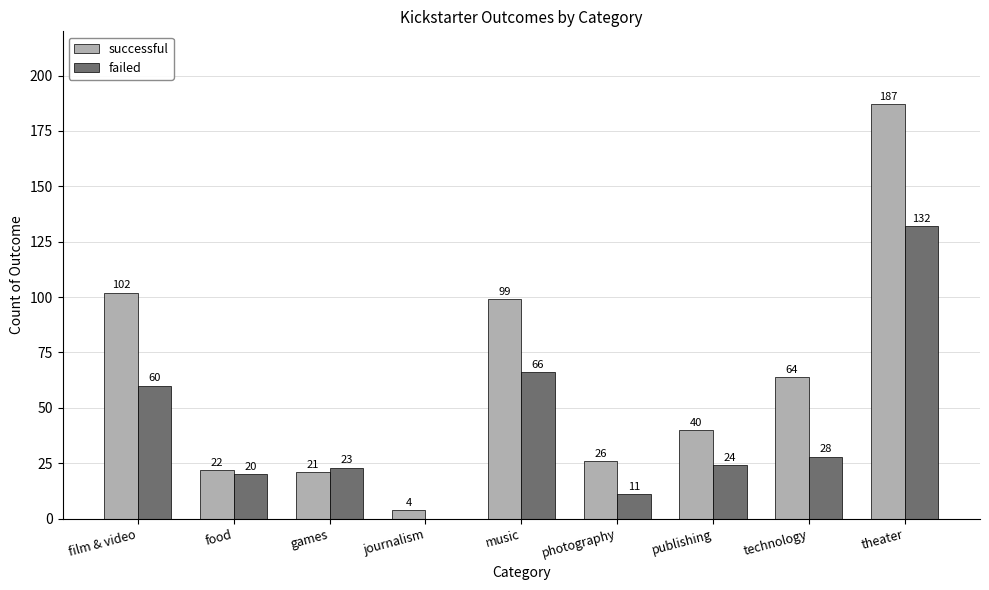

Which category has the highest value in the failed series?

theater